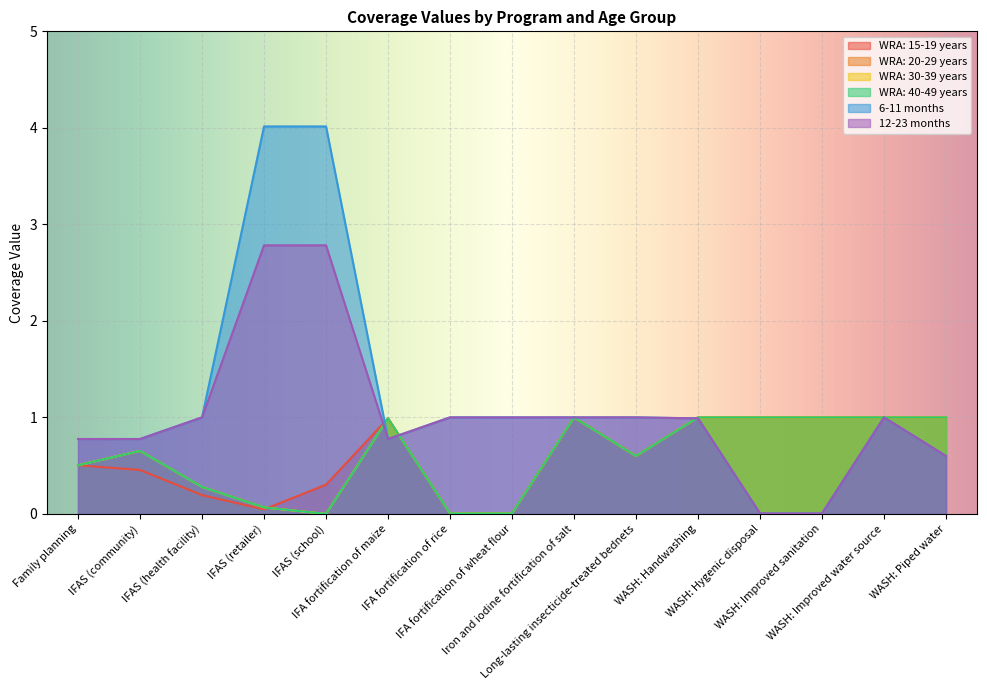

What is the highest value of the 12-23 months series?

2.8